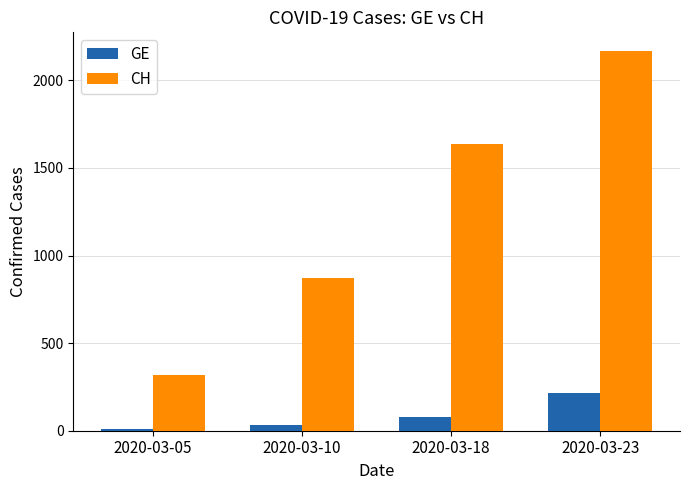

What is the difference between the second highest and second lowest values in the GE series?

45